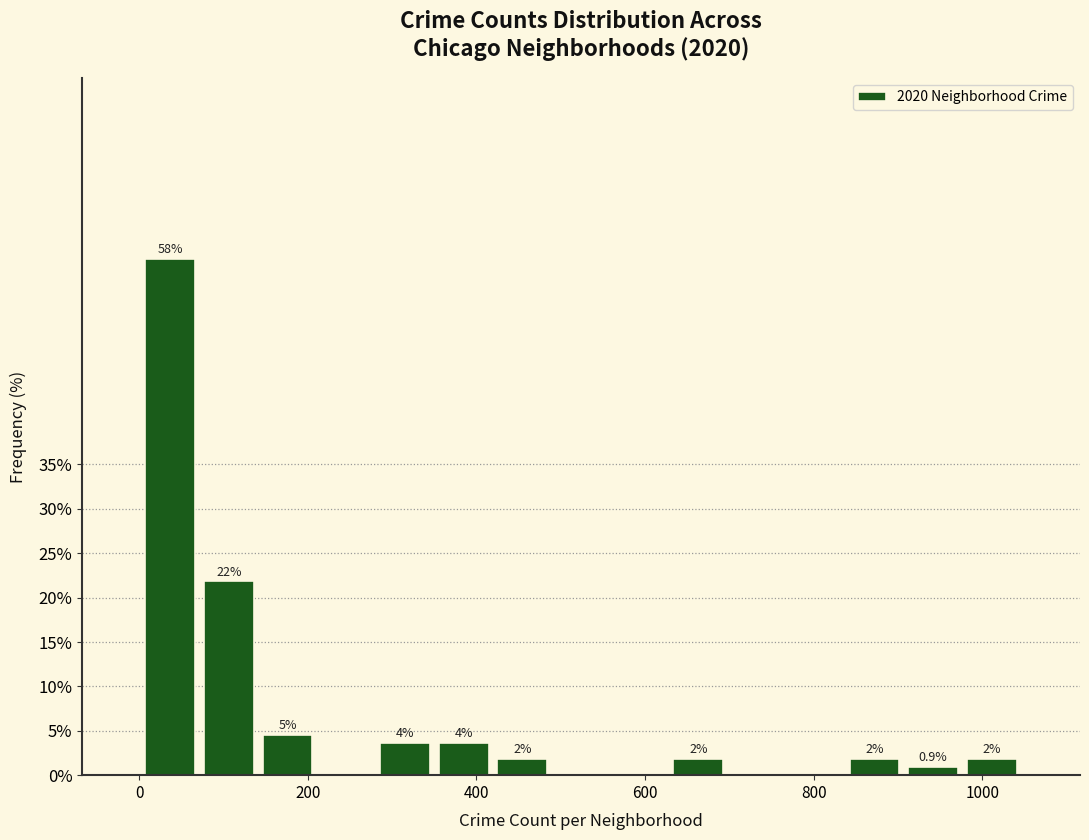

Read against the x-axis, roughly where is the centre of the tallest bar?

40